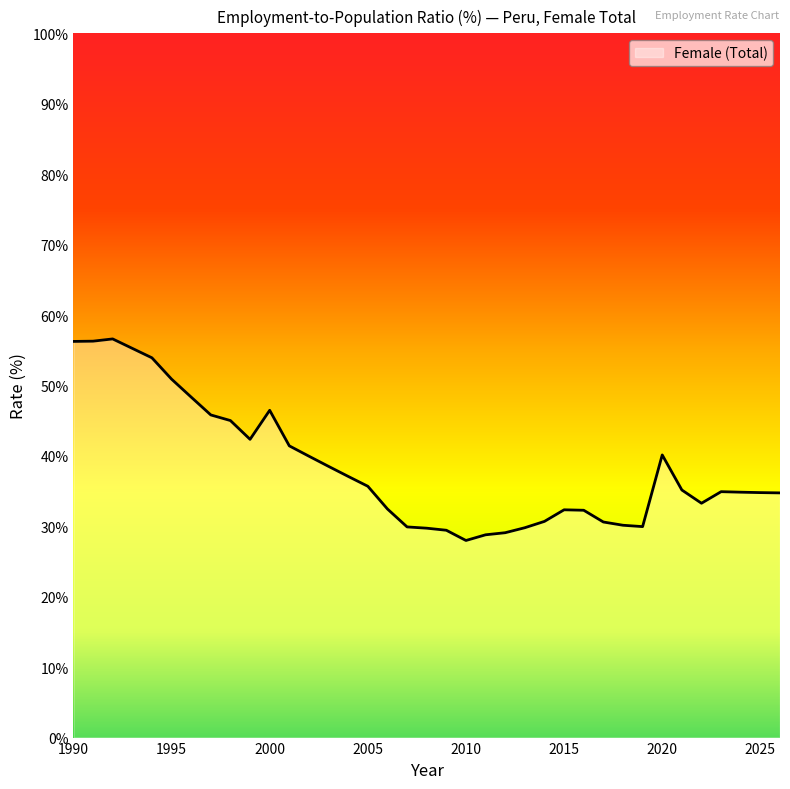

Rank the categories by value from lowest to highest.

2010, 2011, 2012, 2009, 2008, 2013, 2007, 2019, 2018, 2017, 2014, 2016, 2015, 2006, 2022, 2026, 2025, 2024, 2023, 2021, 2005, 2004, 2003, 2002, 2020, 2001, 1999, 1998, 1997, 2000, 1996, 1995, 1994, 1993, 1990, 1991, 1992